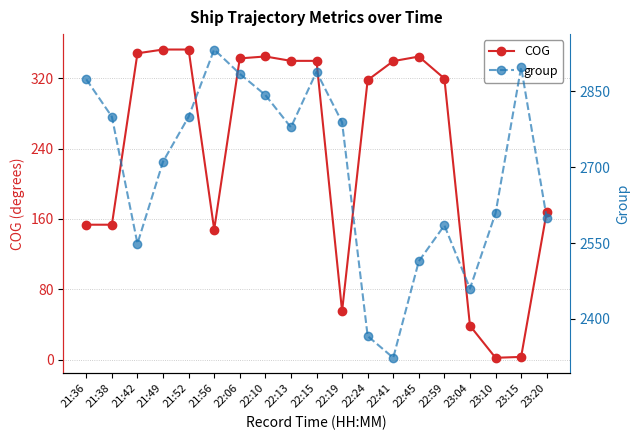

Which label corresponds to the smallest value in the chart?

23:10